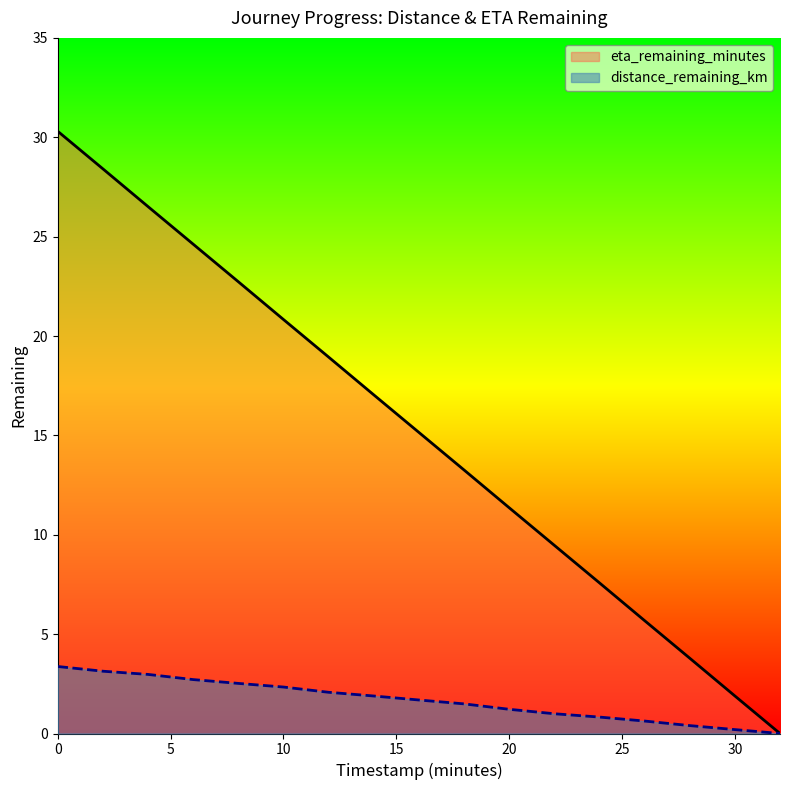

How many values in eta_remaining_minutes are above zero?

16